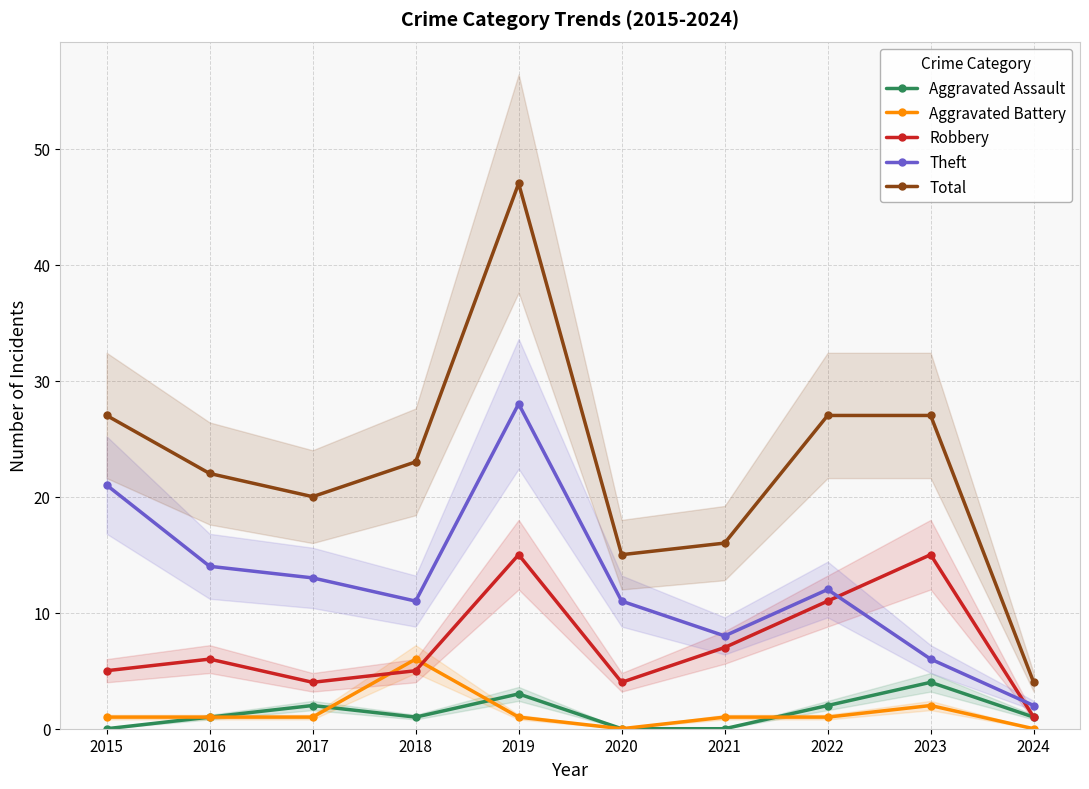

True or false: Total and Aggravated Assault intersect in this chart.

False